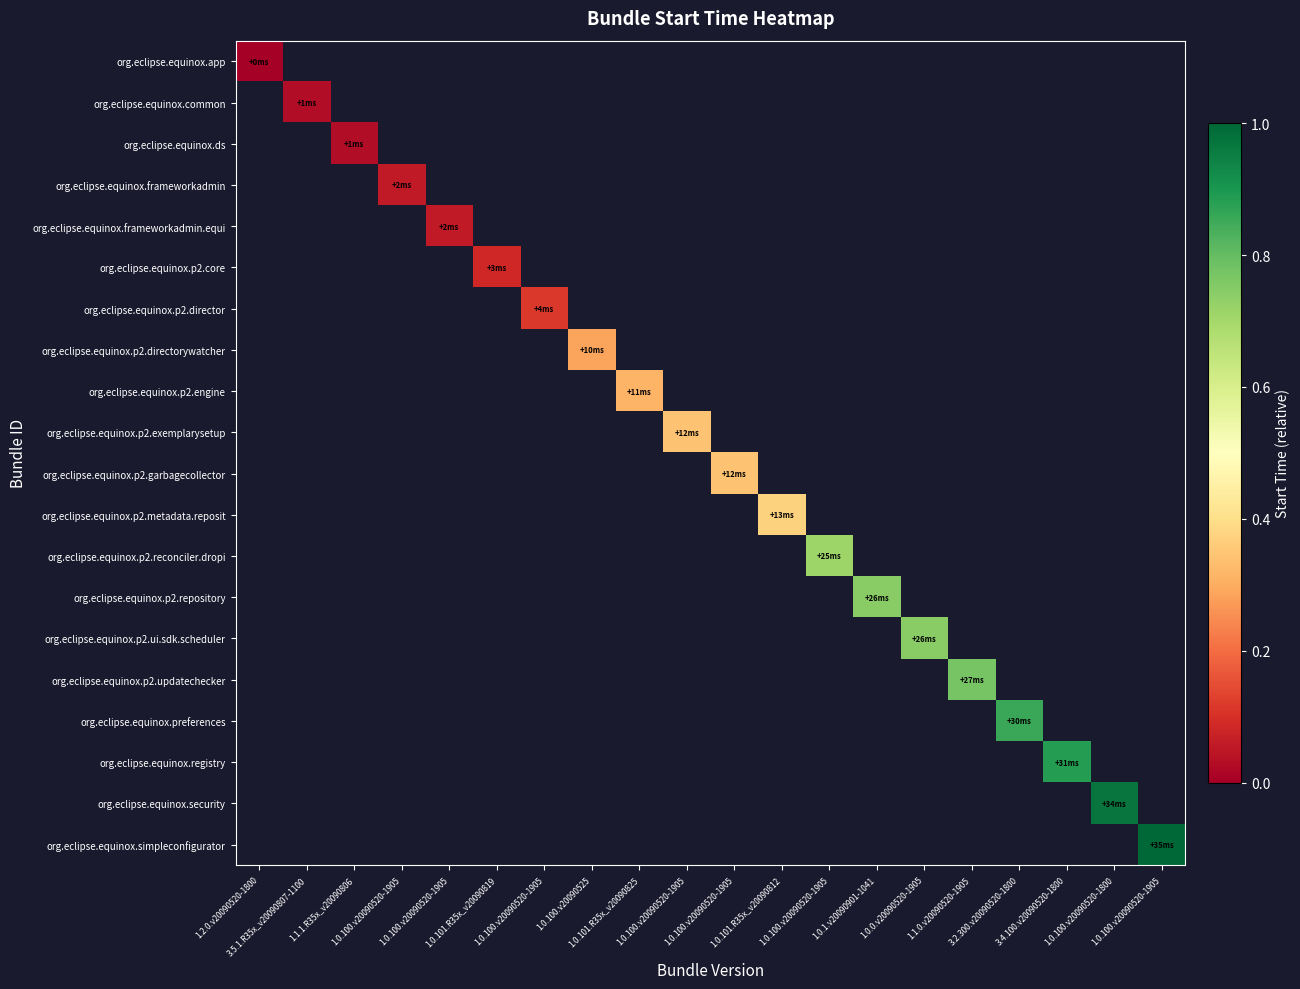

At which category does the chart reach its peak across all series?

1.0.100.v20090520-1905